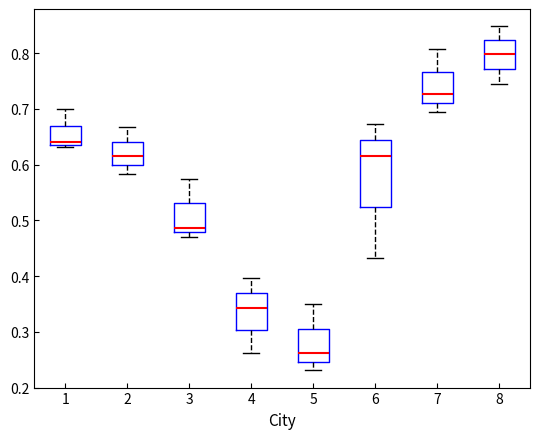

Which box has the lowest median line?

5